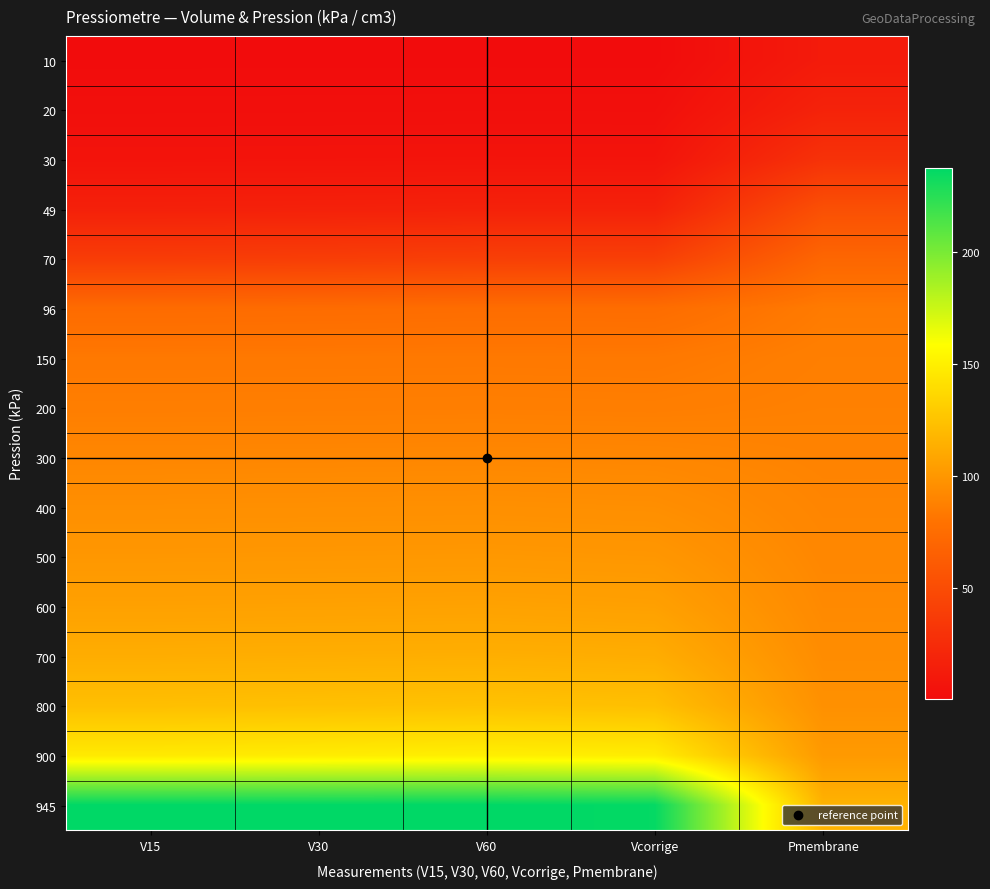

Reading left to right, extract all data points from this chart.

10: V15=0.6	V30=0.6	V60=0.7	Vcorrige=0.6	Pmembrane=12.1
20: V15=3.1	V30=3.2	V60=3.2	Vcorrige=3.2	Pmembrane=17.7
30: V15=6.5	V30=6.6	V60=6.8	Vcorrige=6.8	Pmembrane=29.6
49: V15=16.3	V30=16.6	V60=17.1	Vcorrige=17.0	Pmembrane=52.7
70: V15=37.8	V30=38.6	V60=40.0	Vcorrige=39.9	Pmembrane=70.4
96: V15=74.3	V30=74.8	V60=75.5	Vcorrige=75.4	Pmembrane=84.5
150: V15=83.3	V30=83.3	V60=83.4	Vcorrige=83.2	Pmembrane=86.9
200: V15=86.3	V30=86.4	V60=86.6	Vcorrige=86.3	Pmembrane=87.7
300: V15=91.2	V30=91.4	V60=91.6	Vcorrige=91.2	Pmembrane=89.1
400: V15=95.8	V30=96.0	V60=96.2	Vcorrige=95.6	Pmembrane=90.3
500: V15=100.5	V30=100.7	V60=101.0	Vcorrige=100.2	Pmembrane=91.4
600: V15=105.9	V30=106.2	V60=106.5	Vcorrige=105.6	Pmembrane=92.8
700: V15=112.9	V30=113.3	V60=113.7	Vcorrige=112.7	Pmembrane=94.4
800: V15=122.9	V30=123.5	V60=124.4	Vcorrige=123.2	Pmembrane=96.8
900: V15=147.1	V30=148.4	V60=150.0	Vcorrige=148.6	Pmembrane=101.9
945: V15=237.9	V30=237.9	V60=237.9	Vcorrige=236.5	Pmembrane=115.8